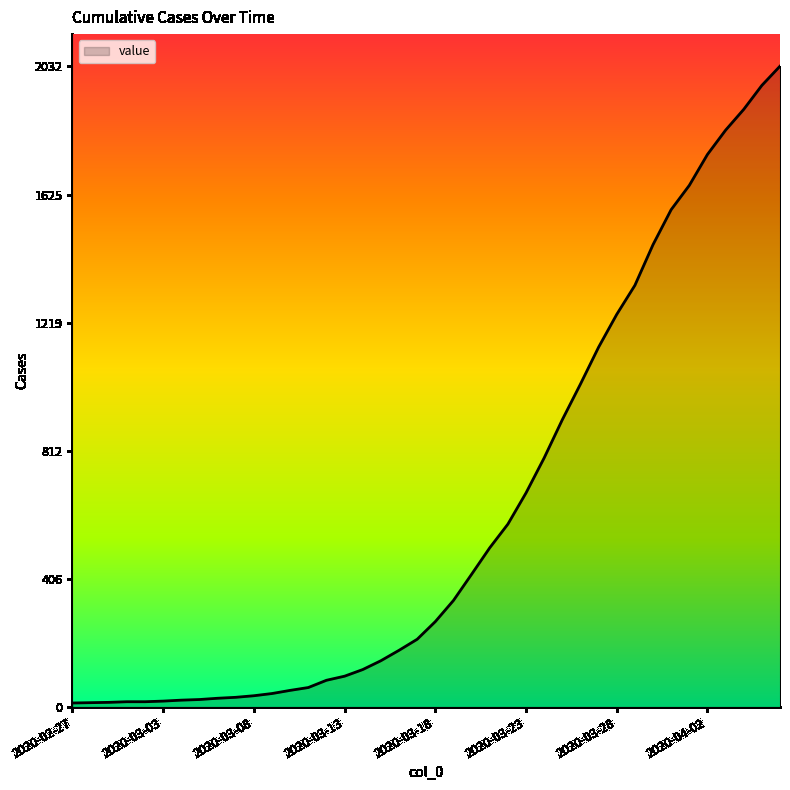

What is the sum of all values?

24656